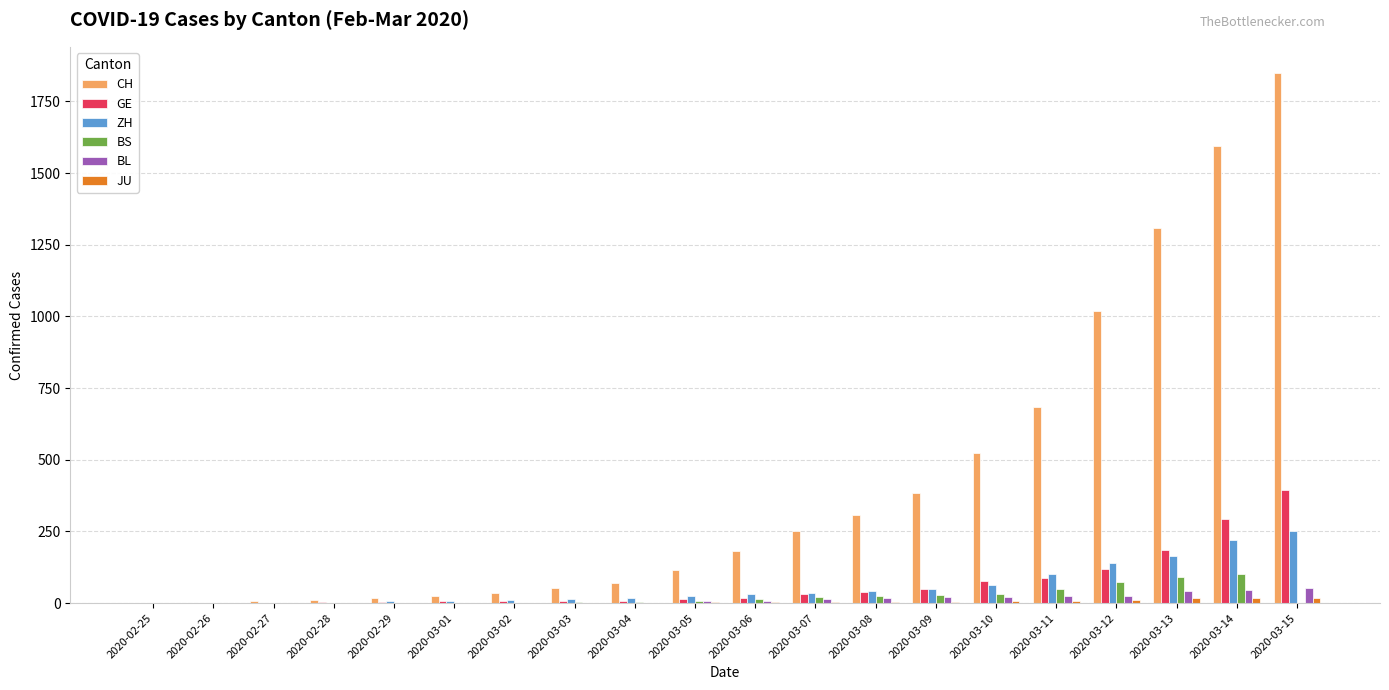

Which label corresponds to the largest value in the chart?

2020-03-15